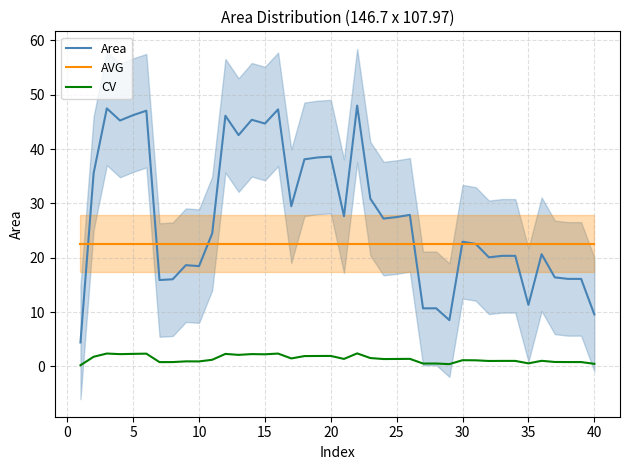

How many data points does each series have?

40